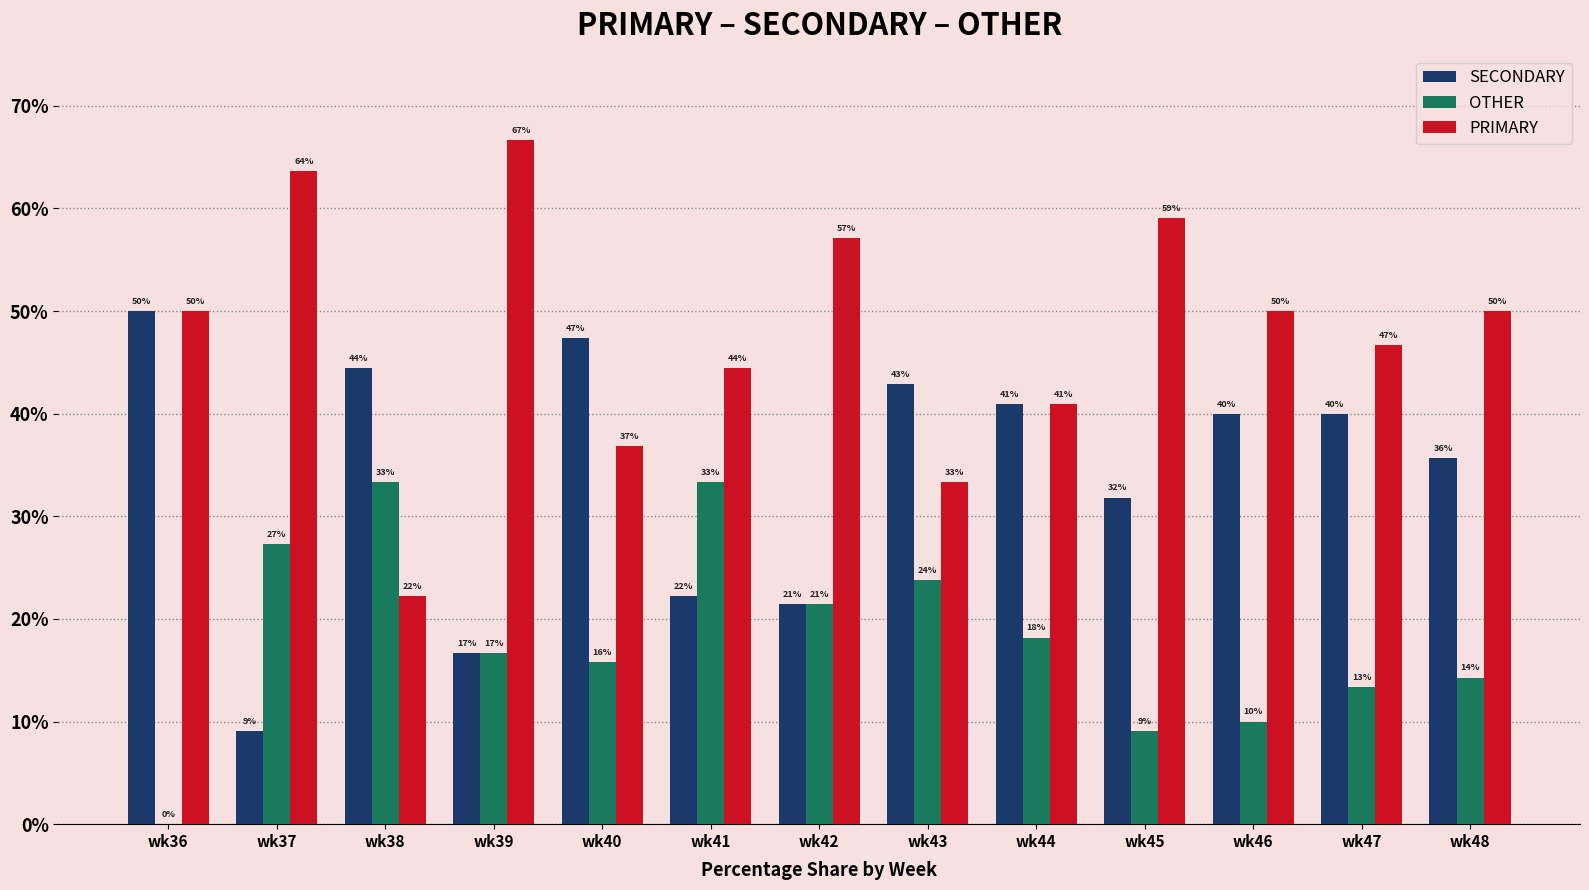

Does the chart contain stacked bars?

No